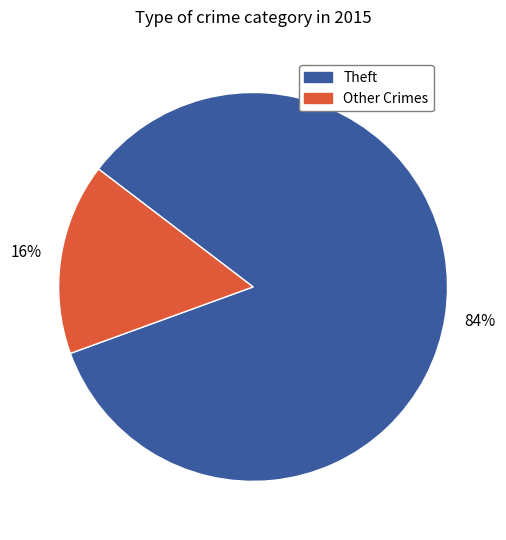

To the nearest percent, what is the difference between the largest and smallest slice percentages?

68%